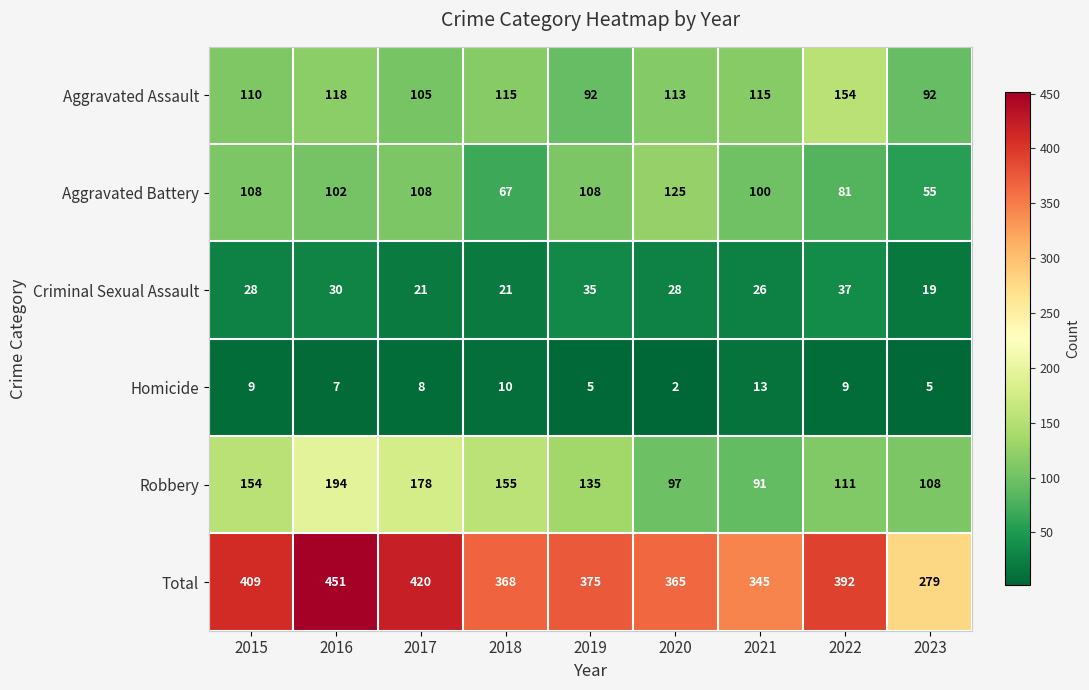

What is the lowest value of the Total series?

279